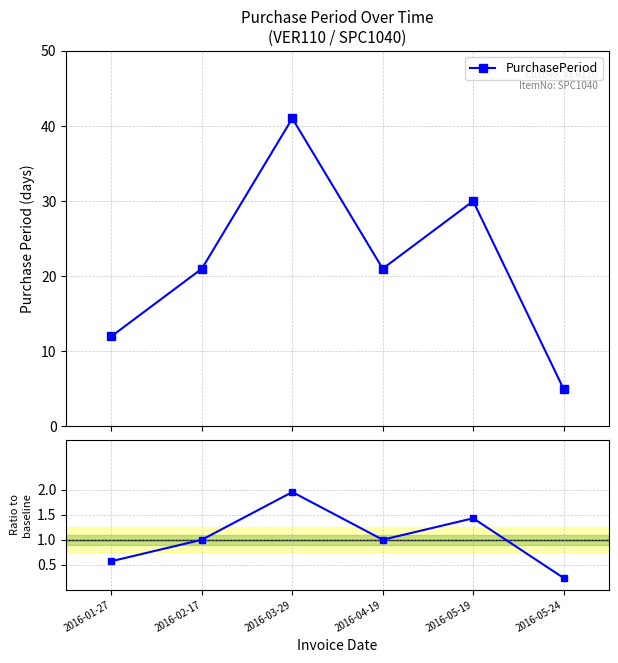

How many data points in PurchasePeriod are above 21?

2